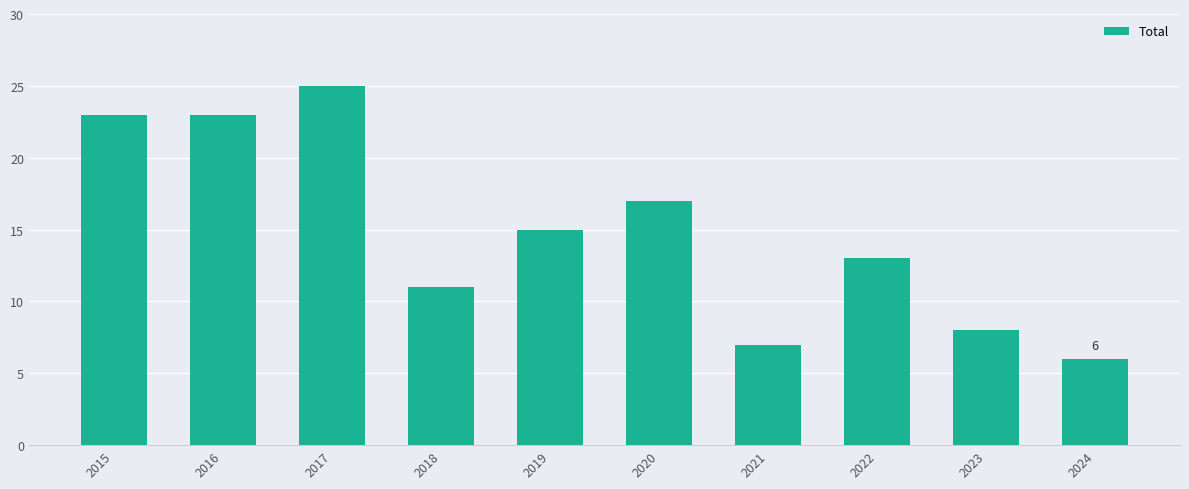

At which label does the data first exceed 15?

2015